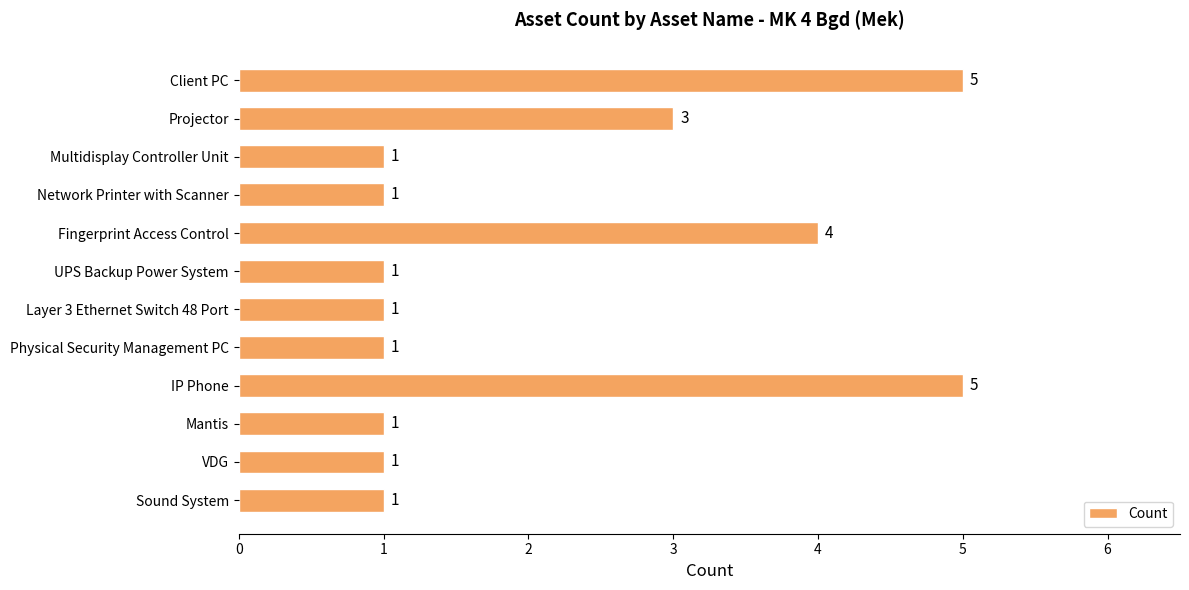

What is the sum of all values?

25